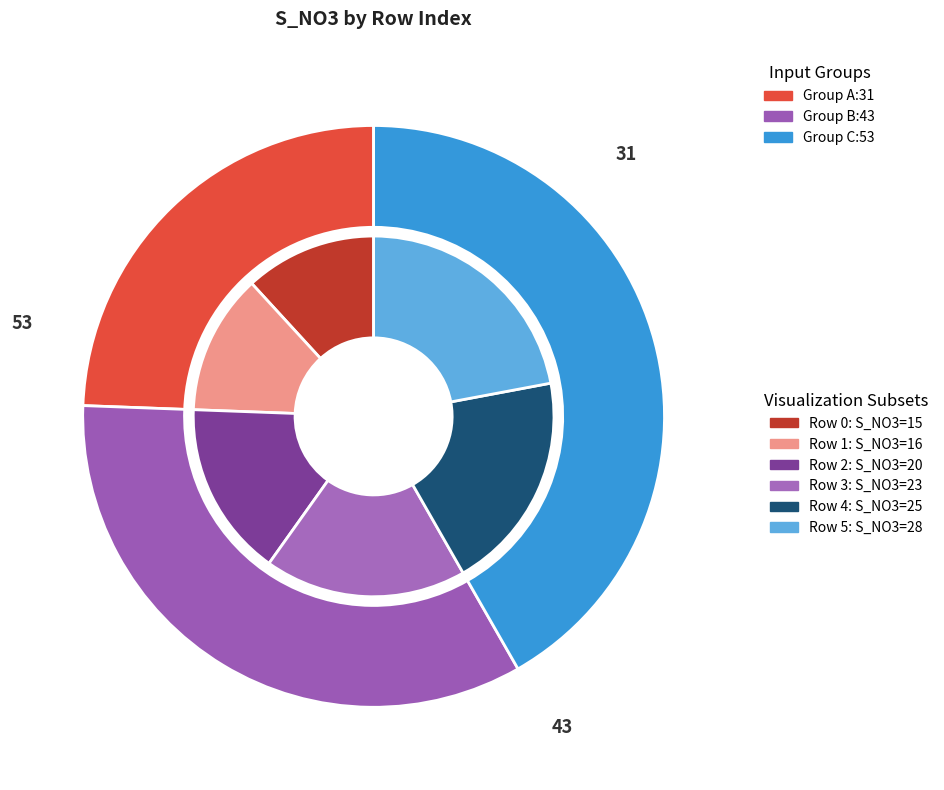

To the nearest percent, what is the difference between the 4 and 3 slice percentages?

2%